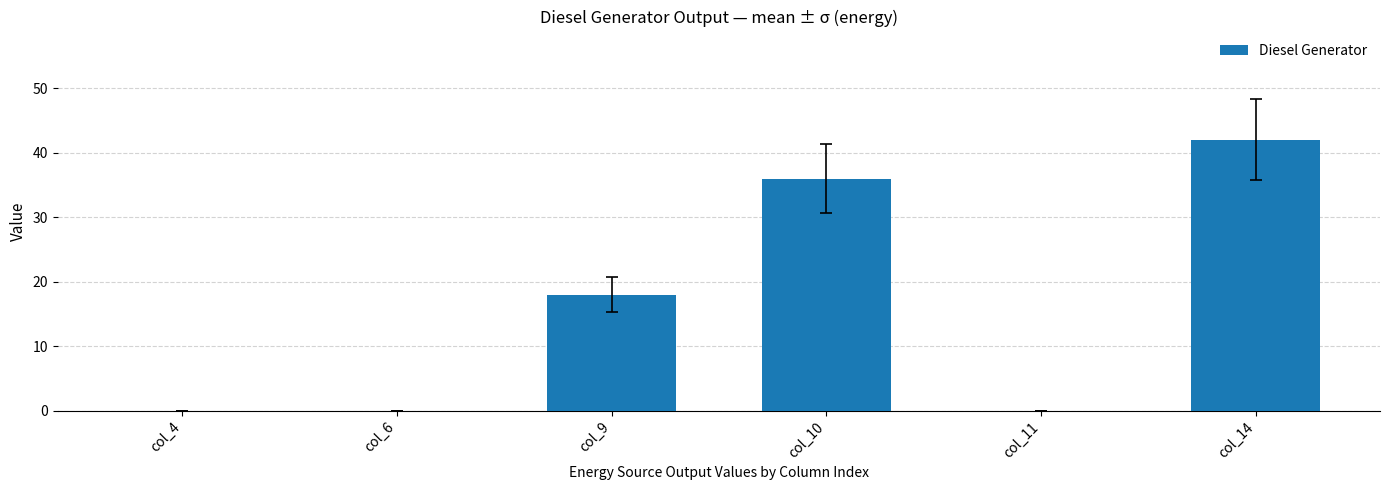

What is the sum of all values?

96